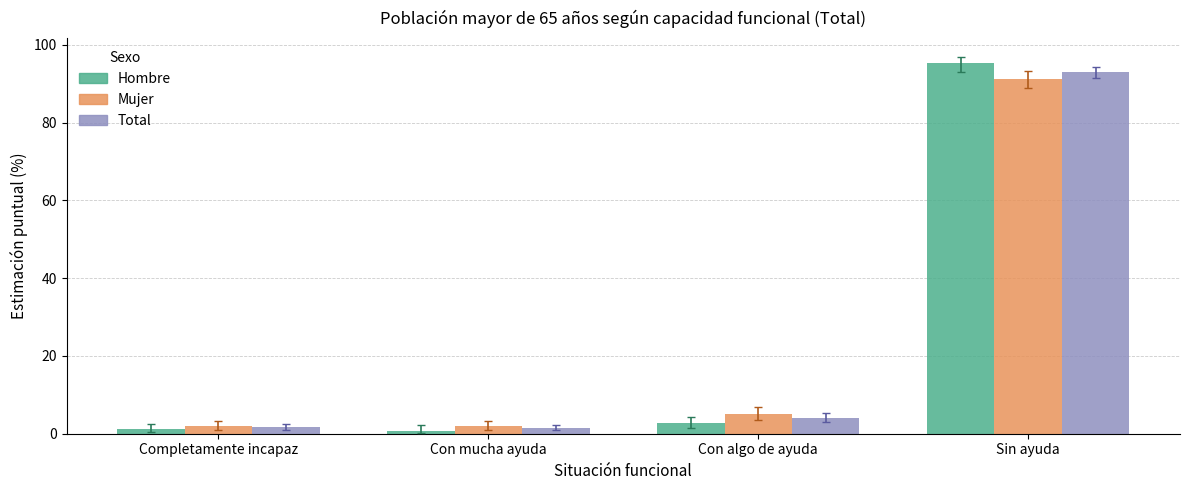

Which series has the widest spread of values?

Hombre